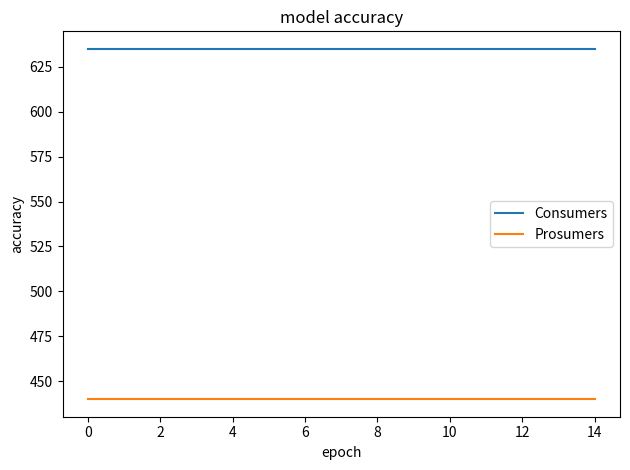

List the series in order of their overall mean, highest first.

Consumers, Prosumers